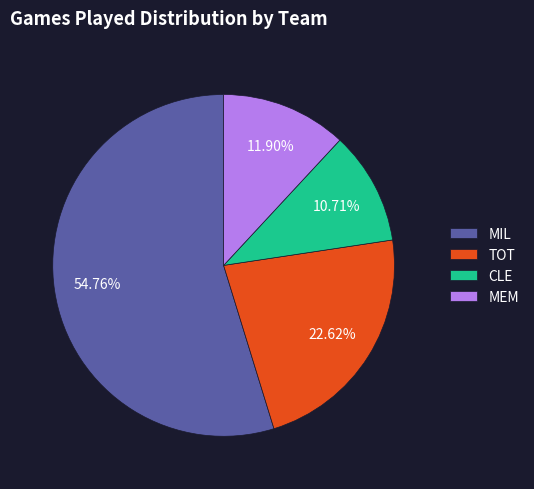

Approximately how many times larger is the value at TOT compared to CLE?

2.1